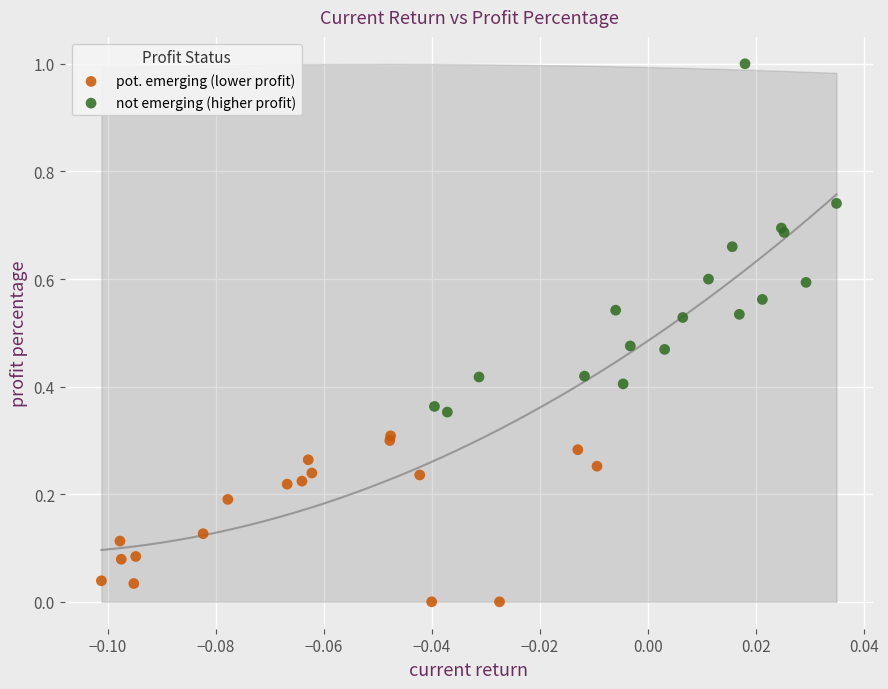

Which series contains the highest Y value?

not emerging (higher profit)